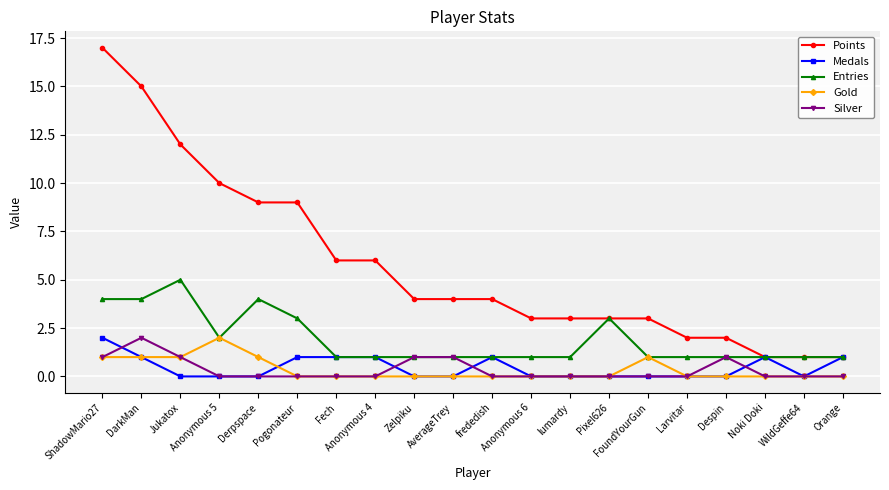

How many Medals values are between 0 and 1?

19